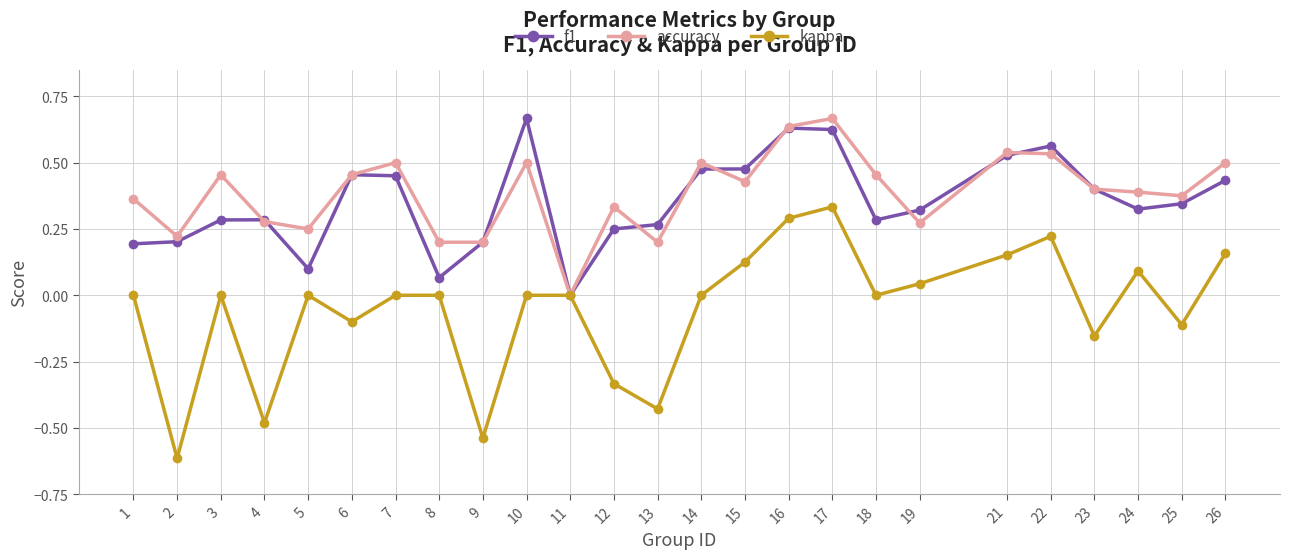

True or false: kappa has more than 1 interior local peaks.

True